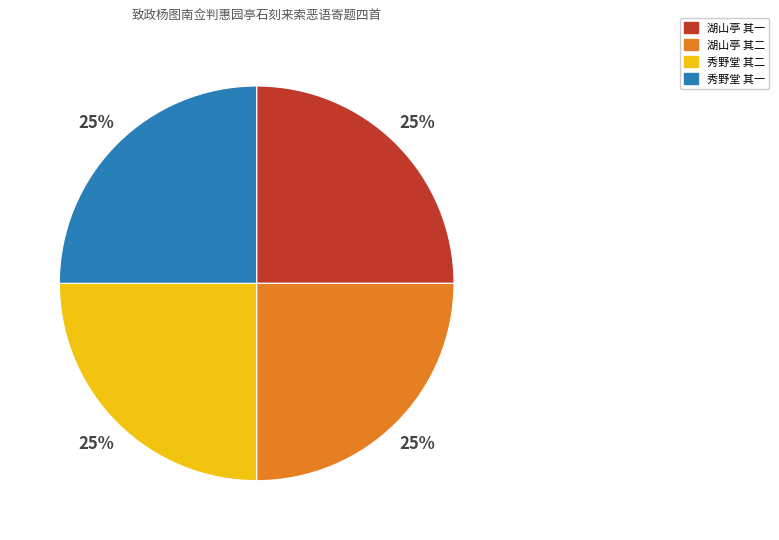

How many slices are in this pie chart?

4